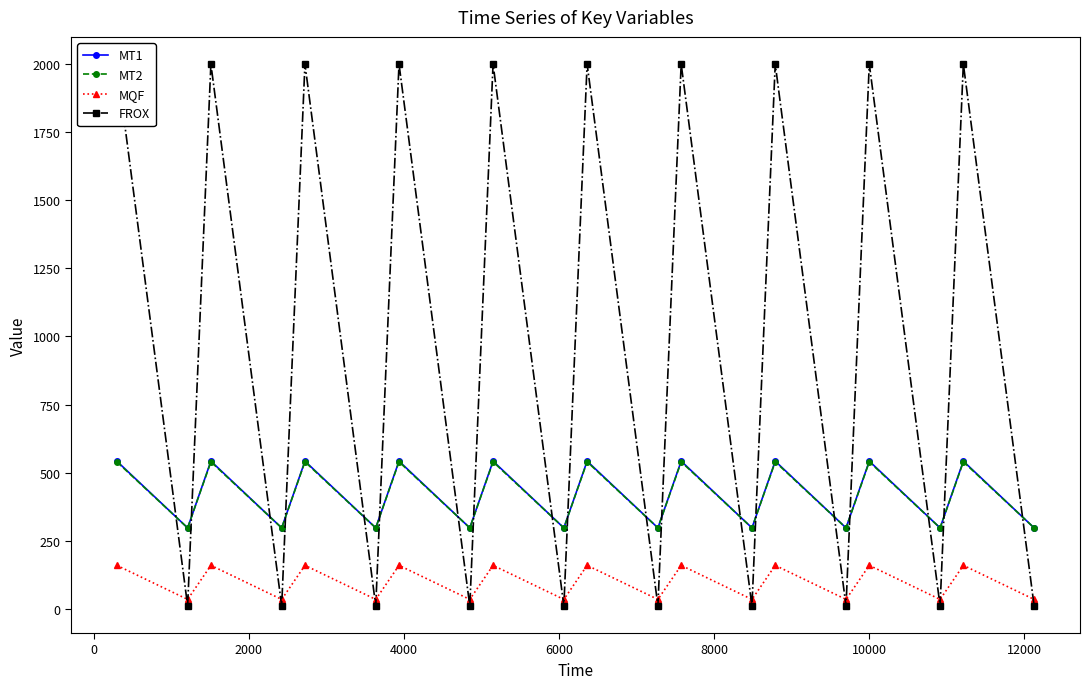

Which series ends up on top after the final intersection of MT2 and FROX?

MT2